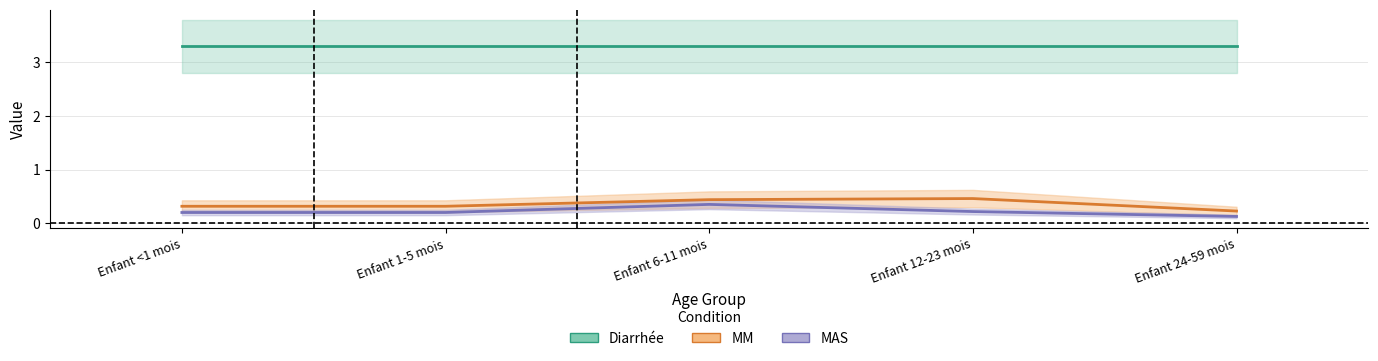

Does the chart have visible grid lines?

Yes